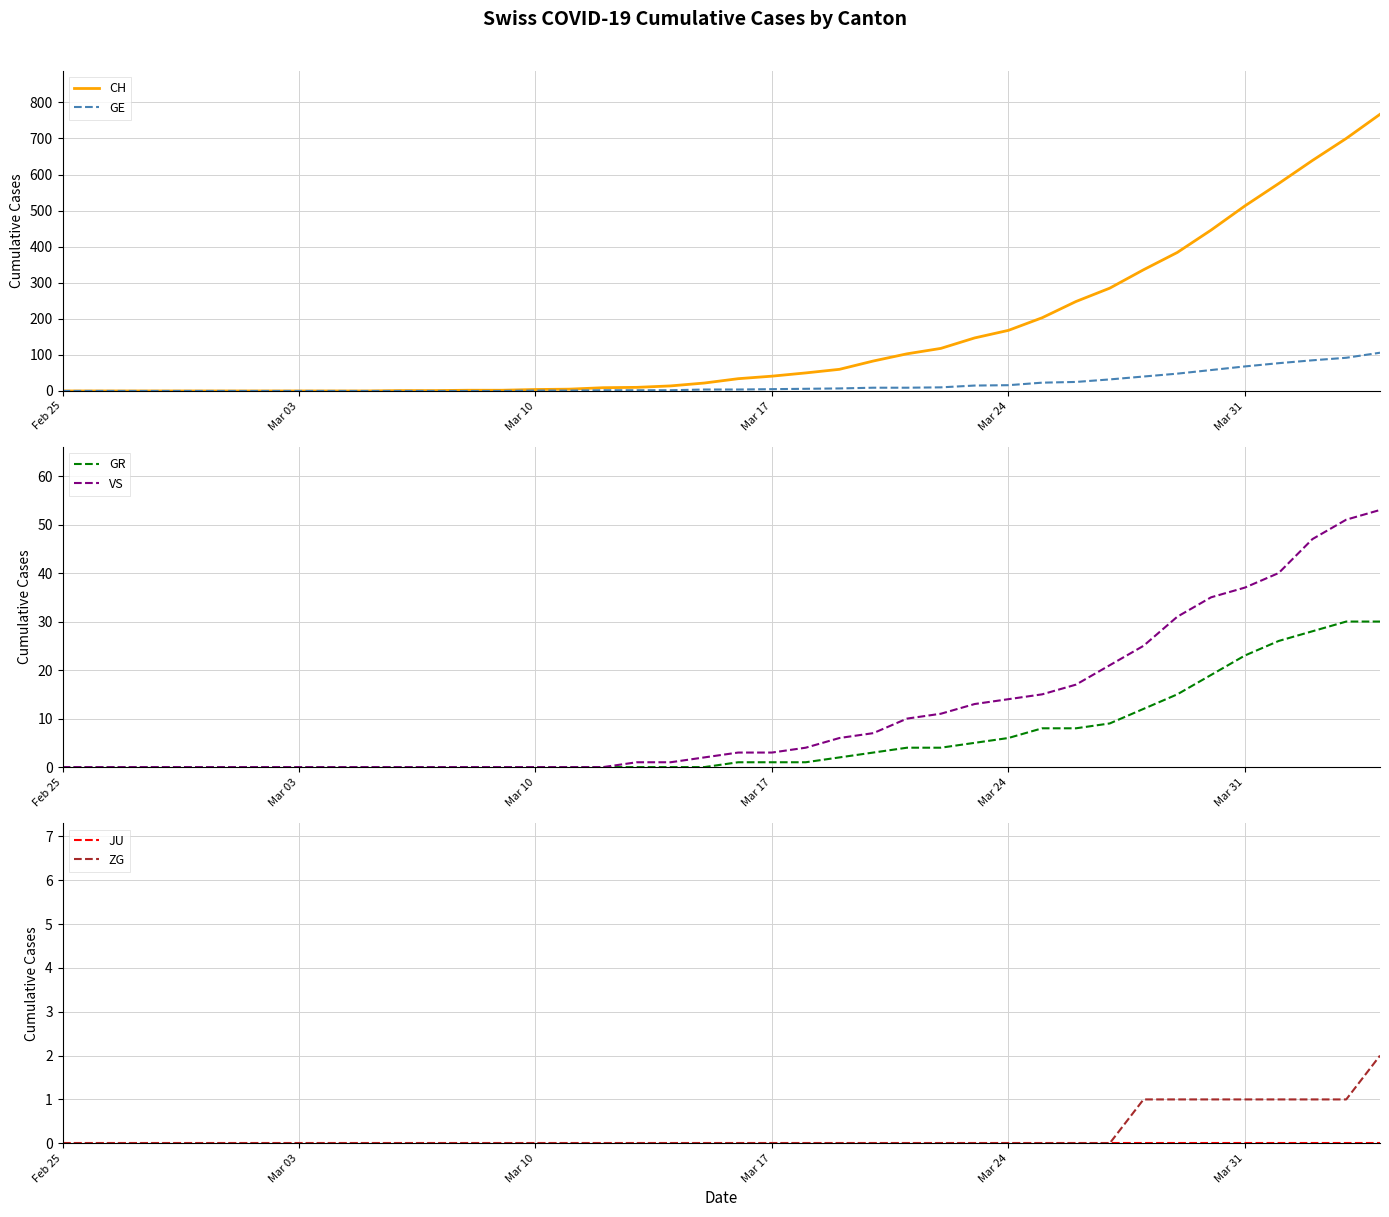

Rank the series by their maximum value, from lowest to highest.

JU, ZG, GR, VS, GE, CH